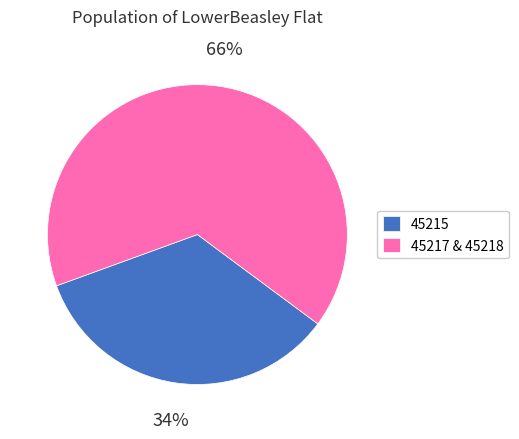

The 45217 & 45218 slice represents 75% of the pie. True or false?

False